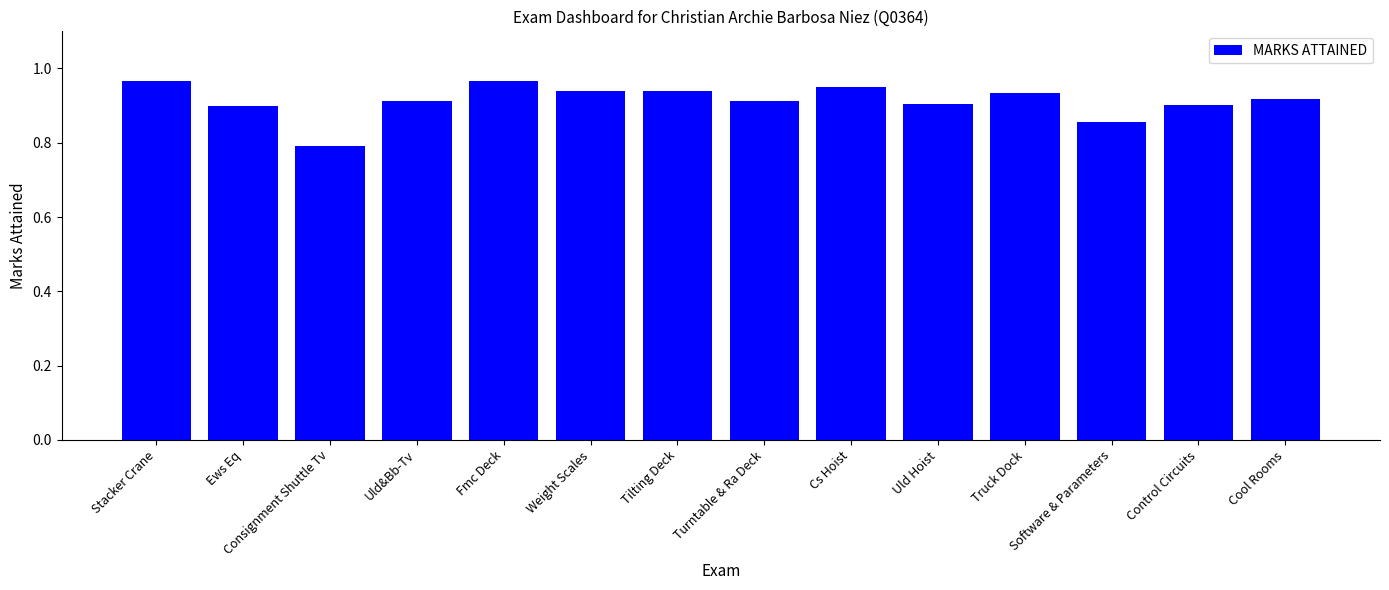

Which label corresponds to the smallest value in the chart?

Consignment Shuttle Tv